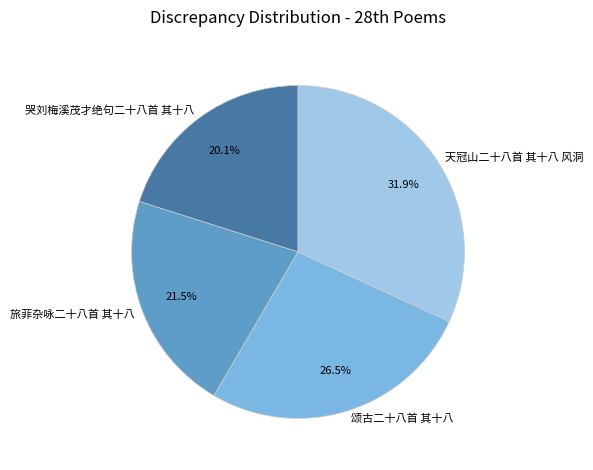

What is the ratio of the value at 旅菲杂咏二十八首 其十八 to the value at 颂古二十八首 其十八?

0.8